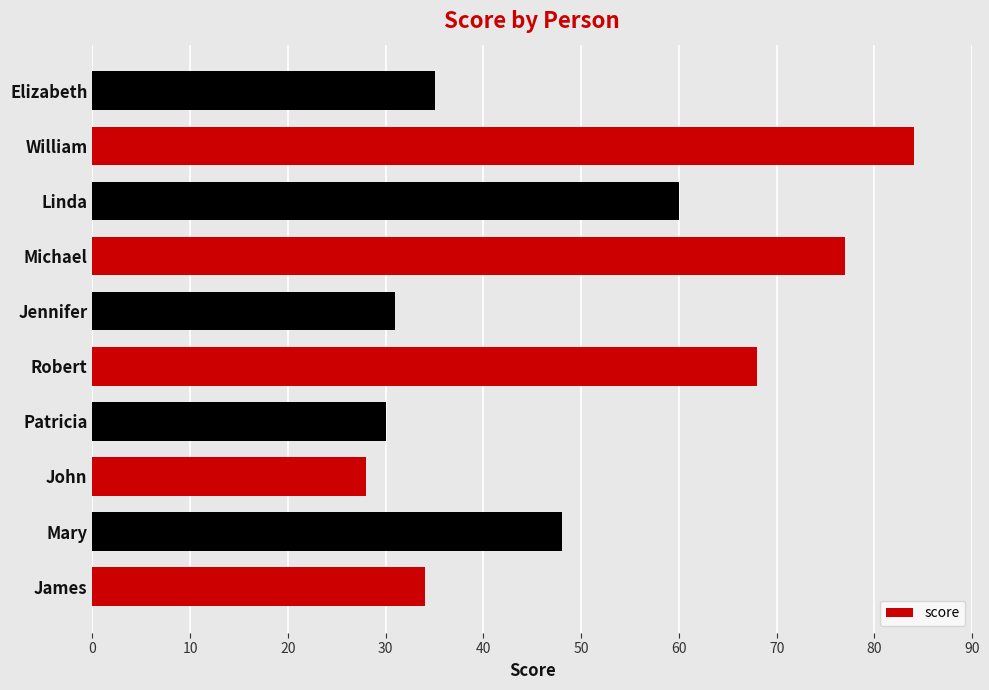

Is it true that the value at James is 34?

True